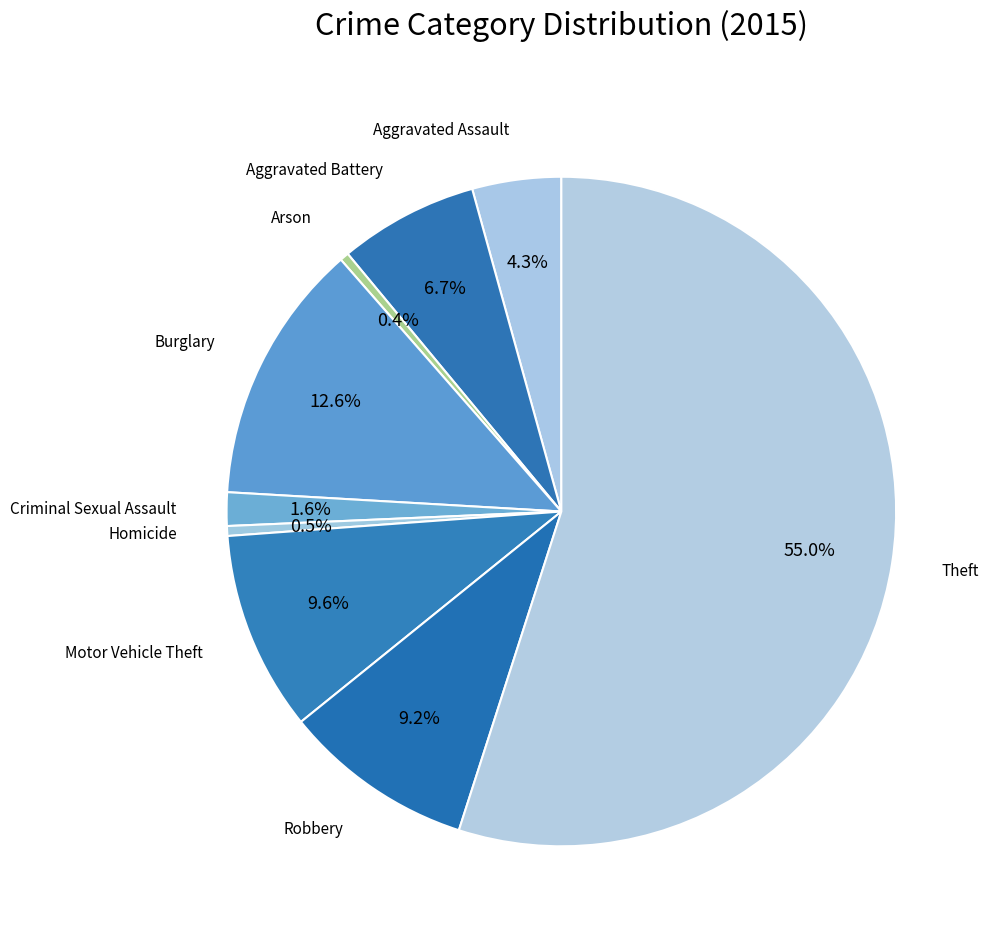

True or false: Burglary accounts for 7% of the total.

False